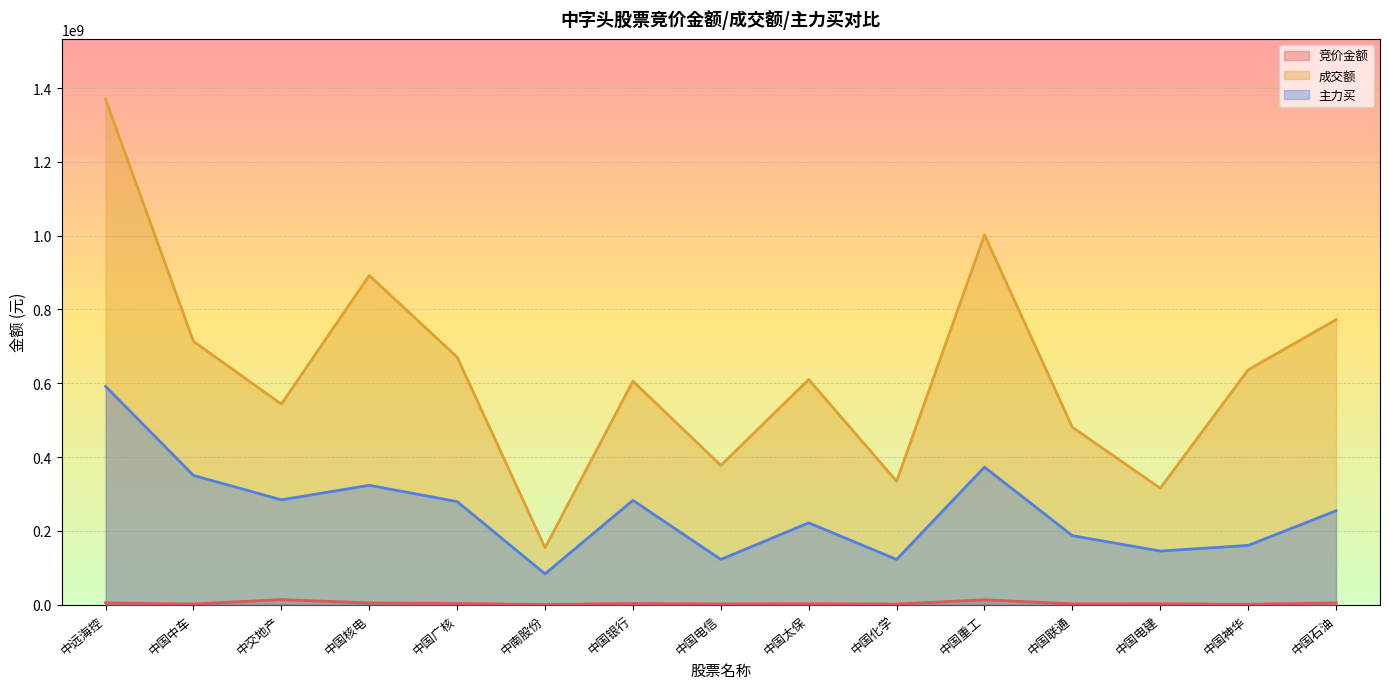

True or false: 竞价金额 and 主力买 intersect in this chart.

False